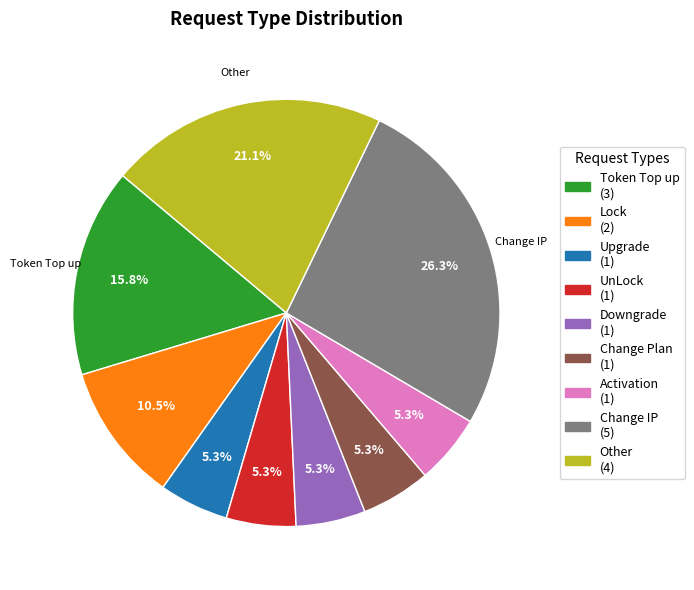

How many segments does this pie chart have?

9